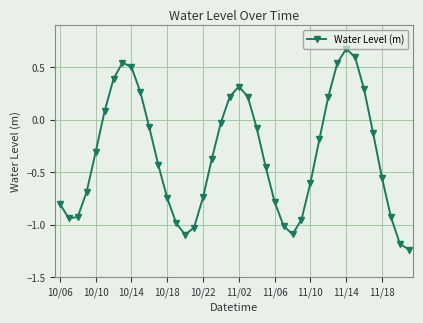

What is the greatest value displayed?

0.7